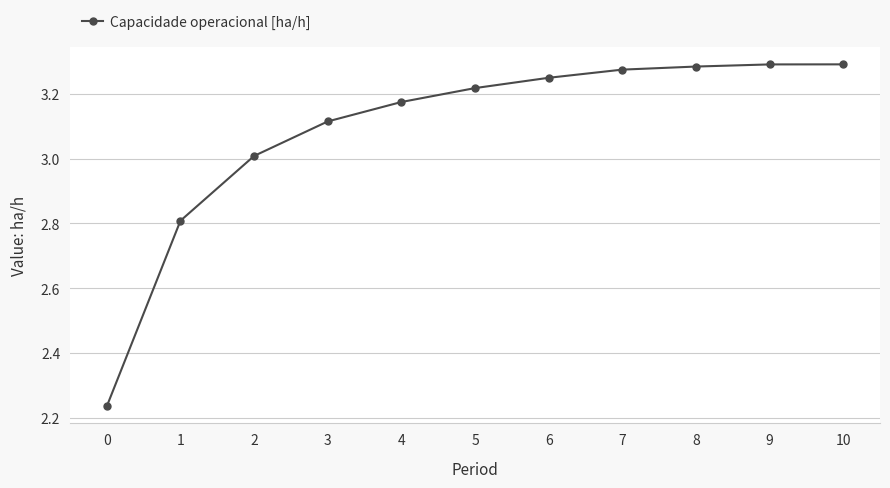

What is the difference between the maximum and second lowest values?

0.5